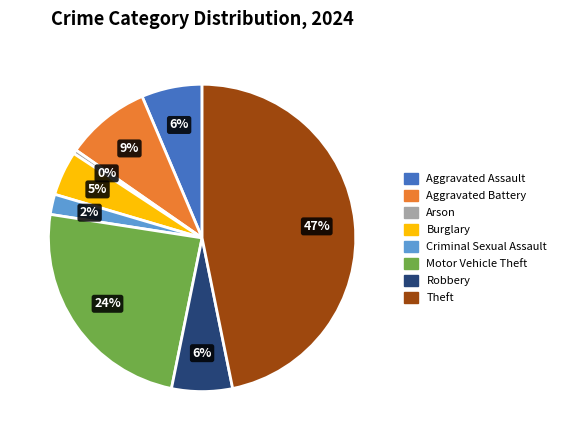

To the nearest percent, what portion does Theft represent?

47%